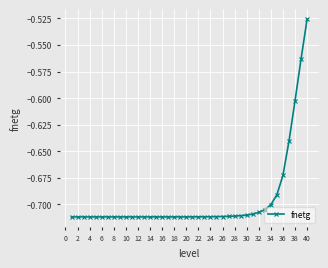

How many distinct data groups are displayed?

1